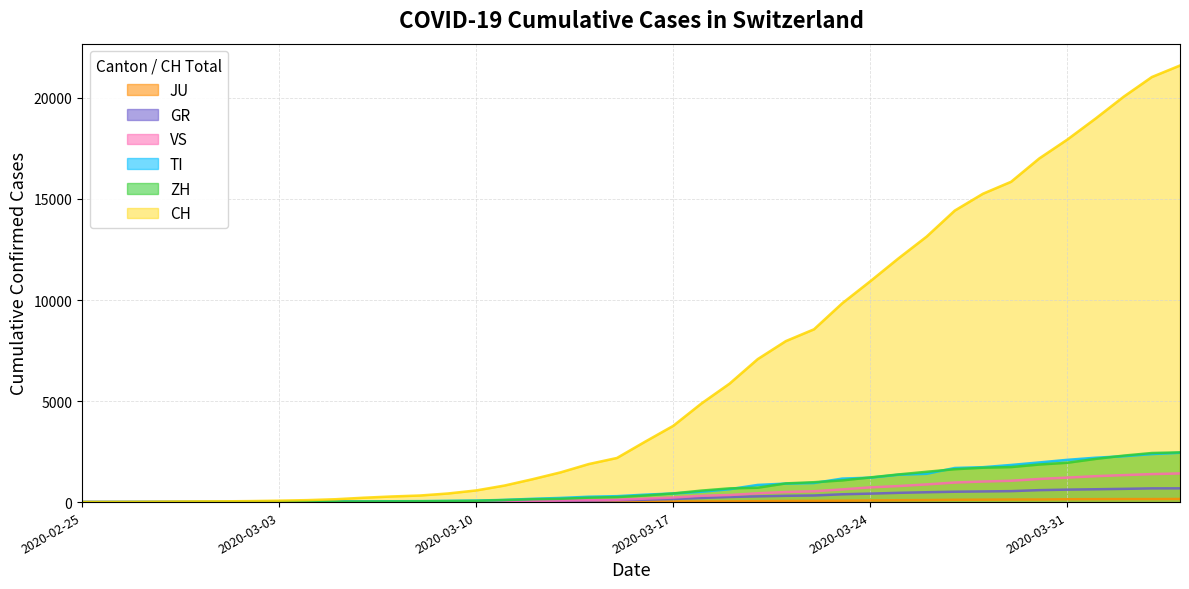

How many values in TI are above zero?

39